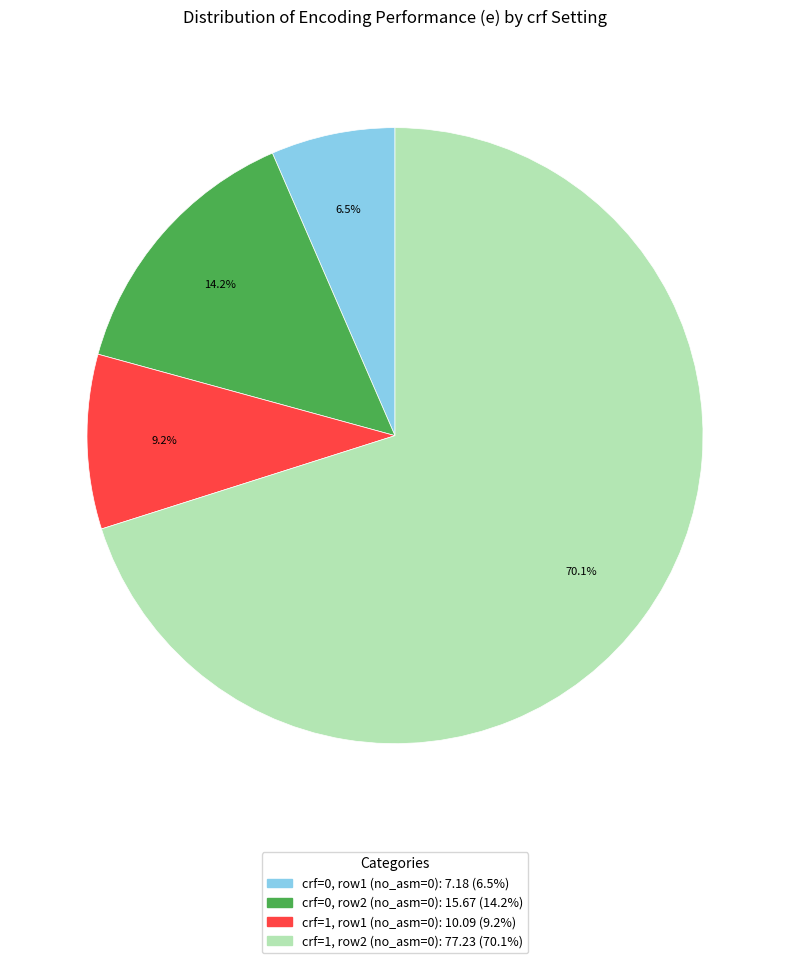

Is there any slice that represents more than half of the pie?

Yes